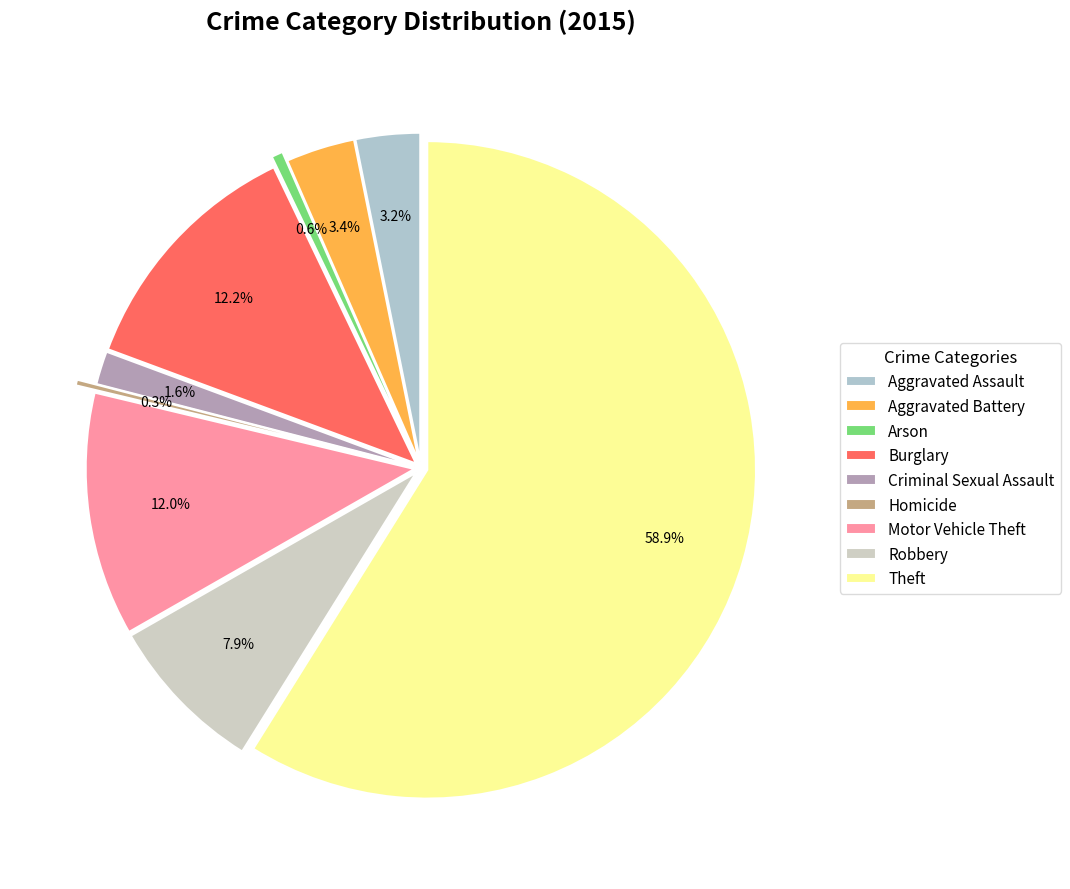

Is the sum of Arson and Burglary greater than half?

No